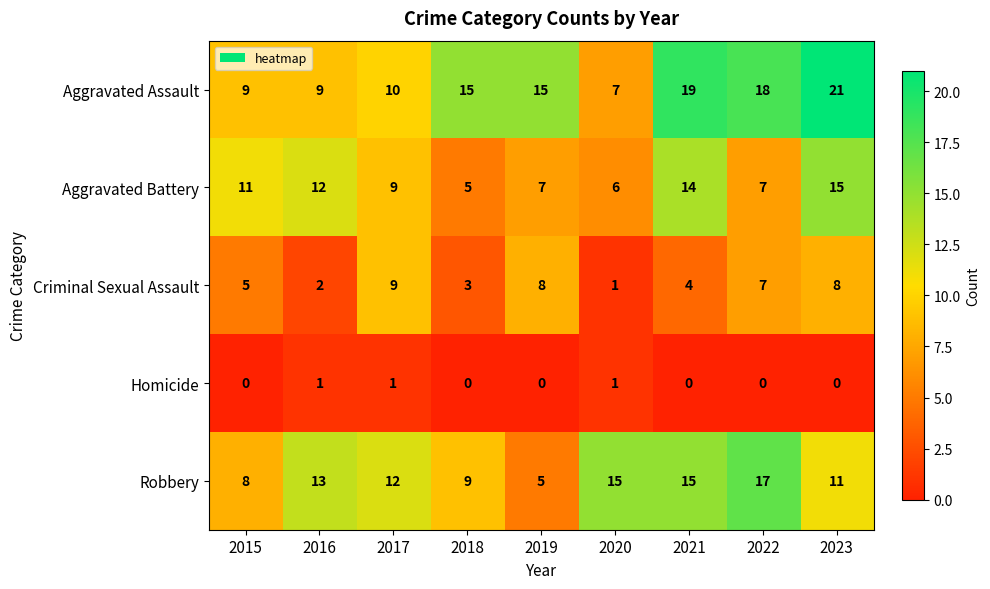

Which category has the highest value in the Aggravated Assault series?

2023